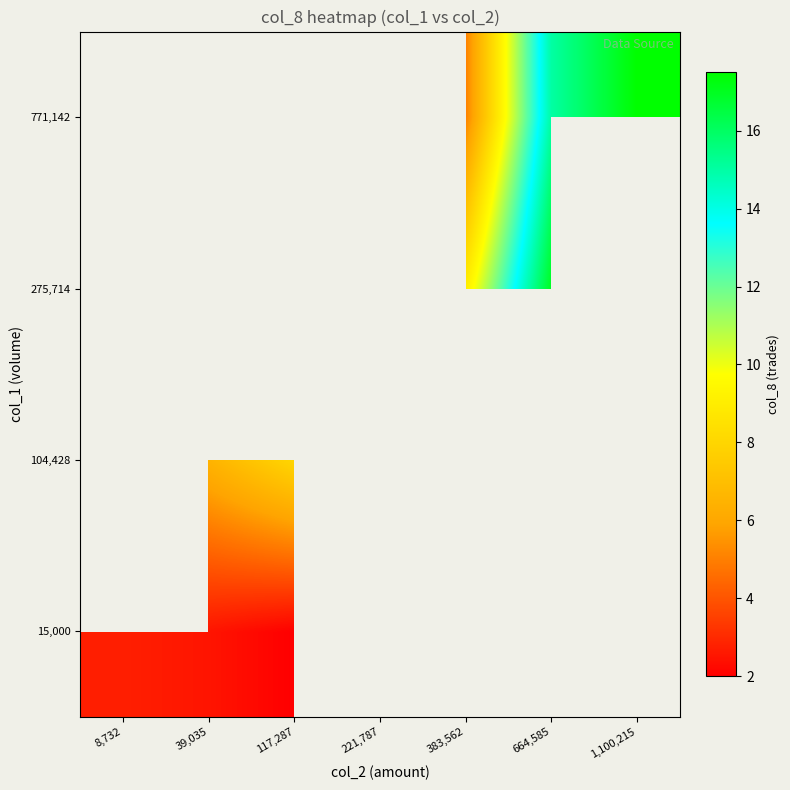

How many data points does each series have?

7